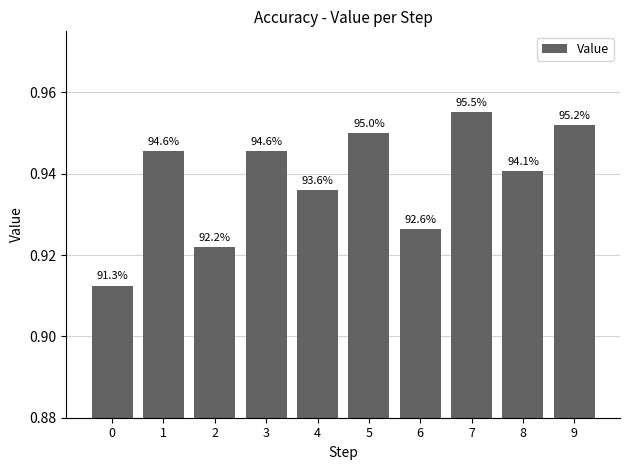

Read the value at 2.

0.9